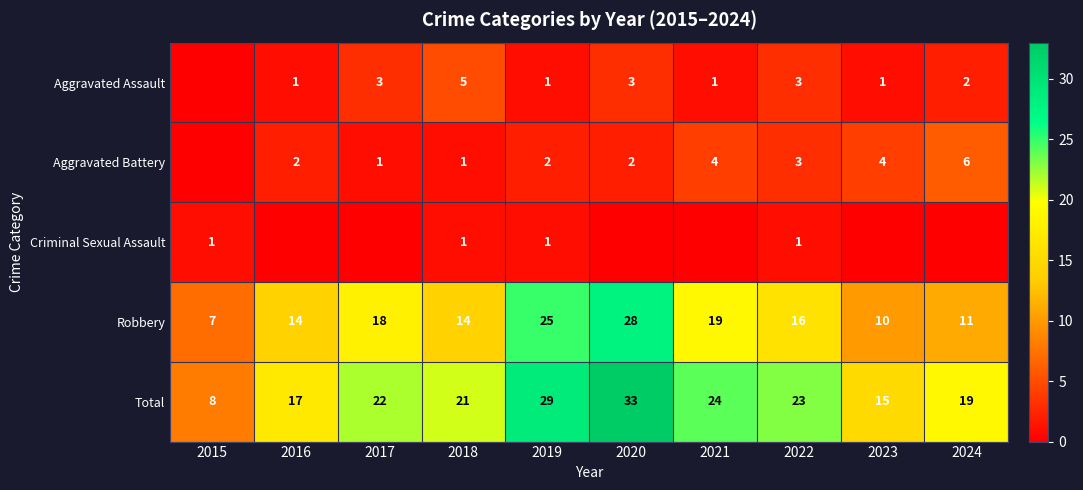

Rank the categories by Total value from highest to lowest.

2020, 2019, 2021, 2022, 2017, 2018, 2024, 2016, 2023, 2015